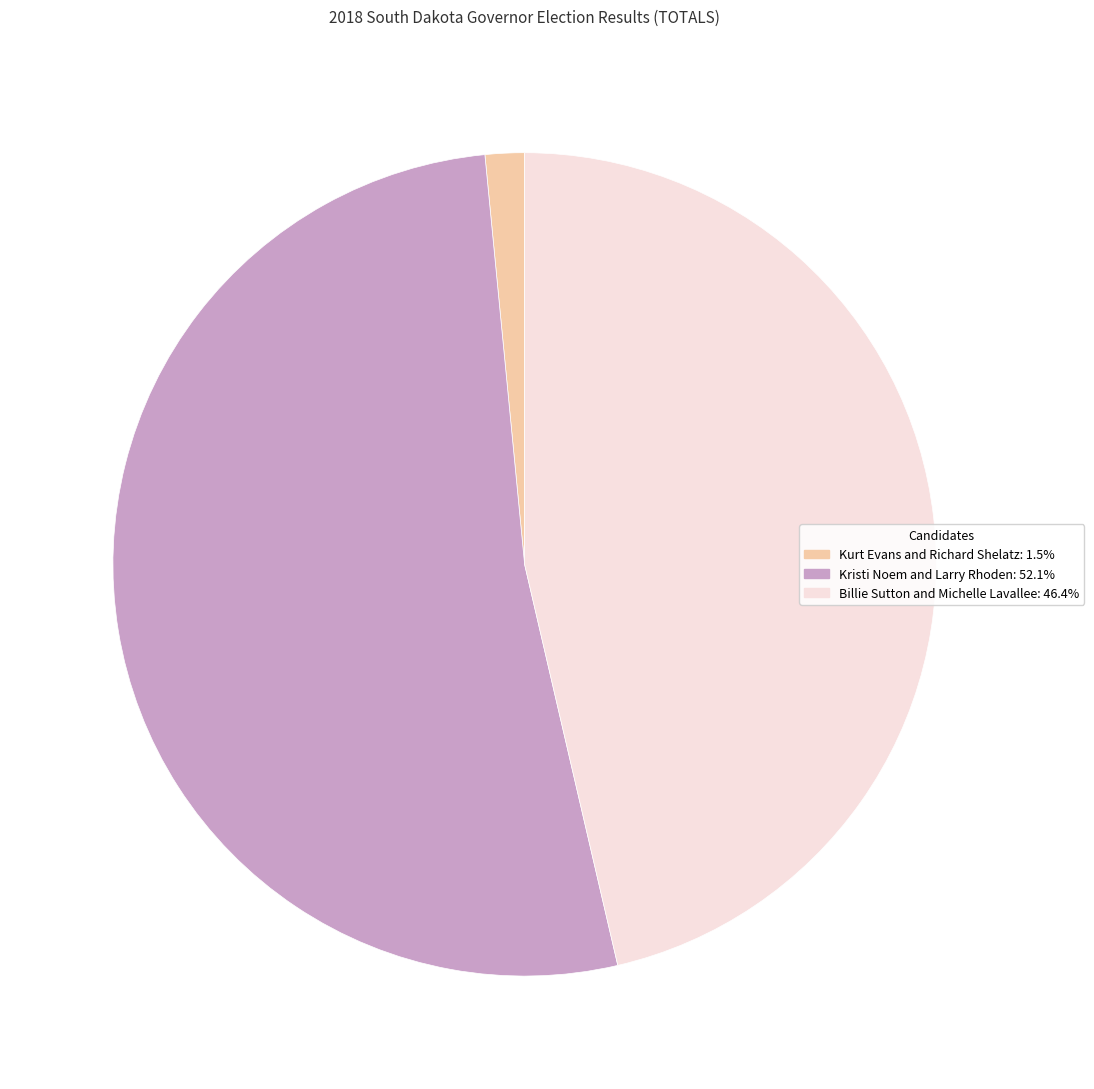

Which has a higher value, Kristi Noem and Larry Rhoden or Billie Sutton and Michelle Lavallee?

Kristi Noem and Larry Rhoden